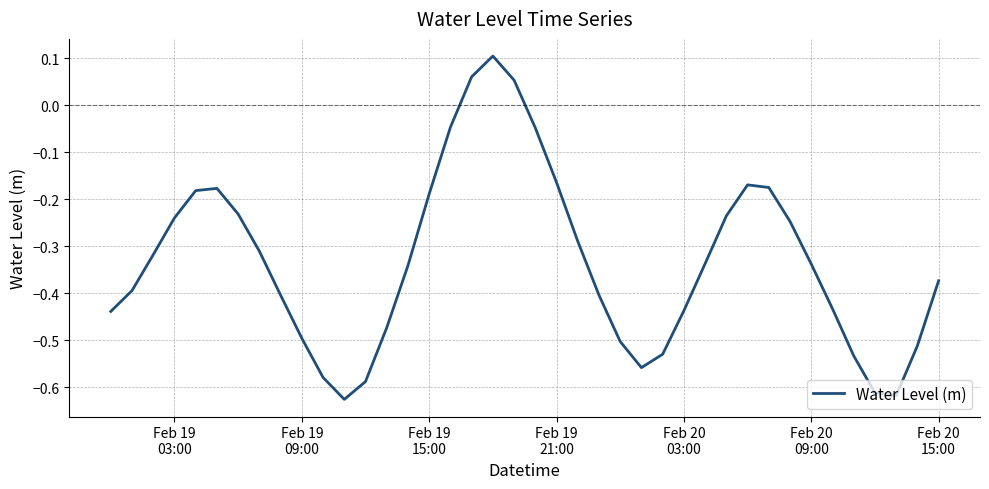

Reading left to right, transcribe all the data shown in this chart.

-0.4	-0.4	-0.3	-0.2	-0.2	-0.2	-0.2	-0.3	-0.4	-0.5	-0.6	-0.6	-0.6	-0.5	-0.3	-0.2	-0.0	0.1	0.1	0.1	-0.0	-0.2	-0.3	-0.4	-0.5	-0.6	-0.5	-0.4	-0.3	-0.2	-0.2	-0.2	-0.2	-0.3	-0.4	-0.5	-0.6	-0.6	-0.5	-0.4